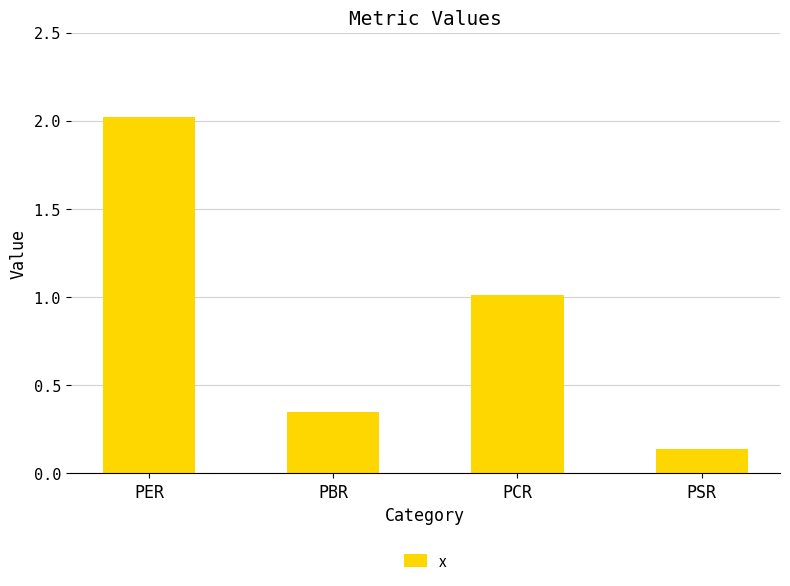

What is the label of the 4th bar from the right?

PER